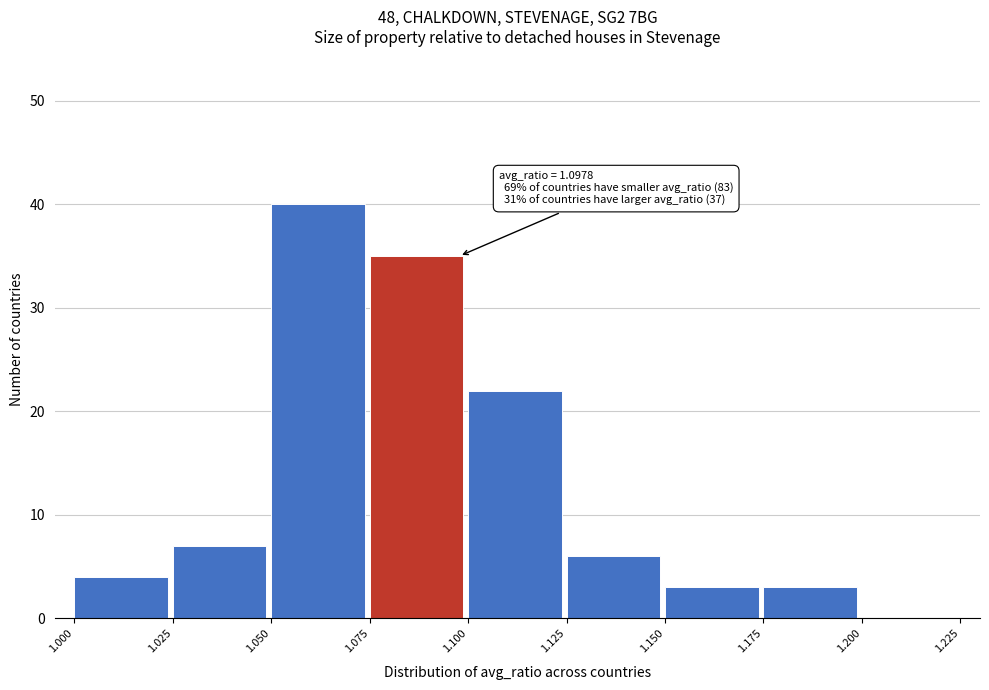

Which range on the x-axis has the tallest bar?

1.050 to 1.075